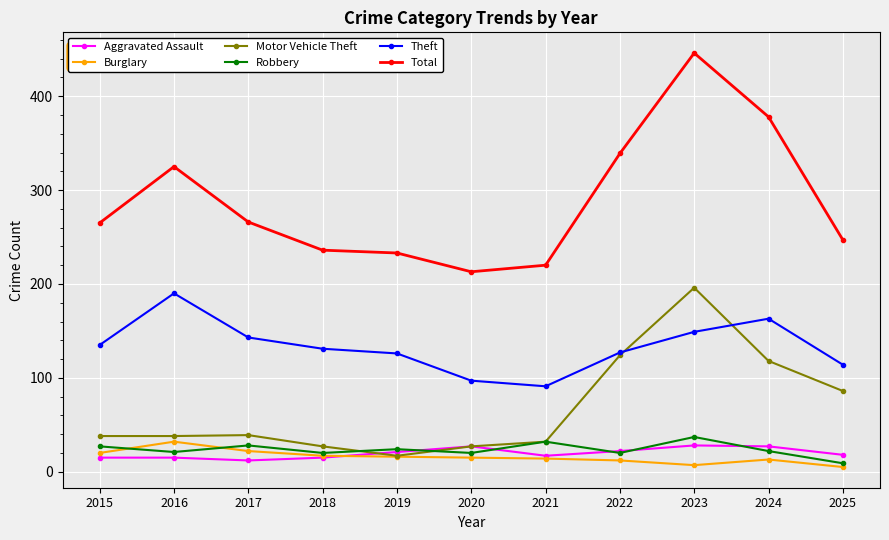

True or false: Theft and Robbery intersect in this chart.

False